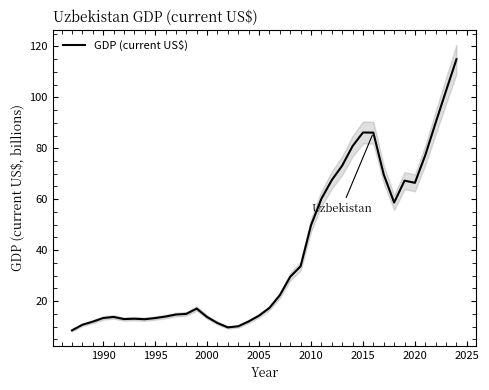

What is the lowest value of the GDP (current US$) series?

8.5